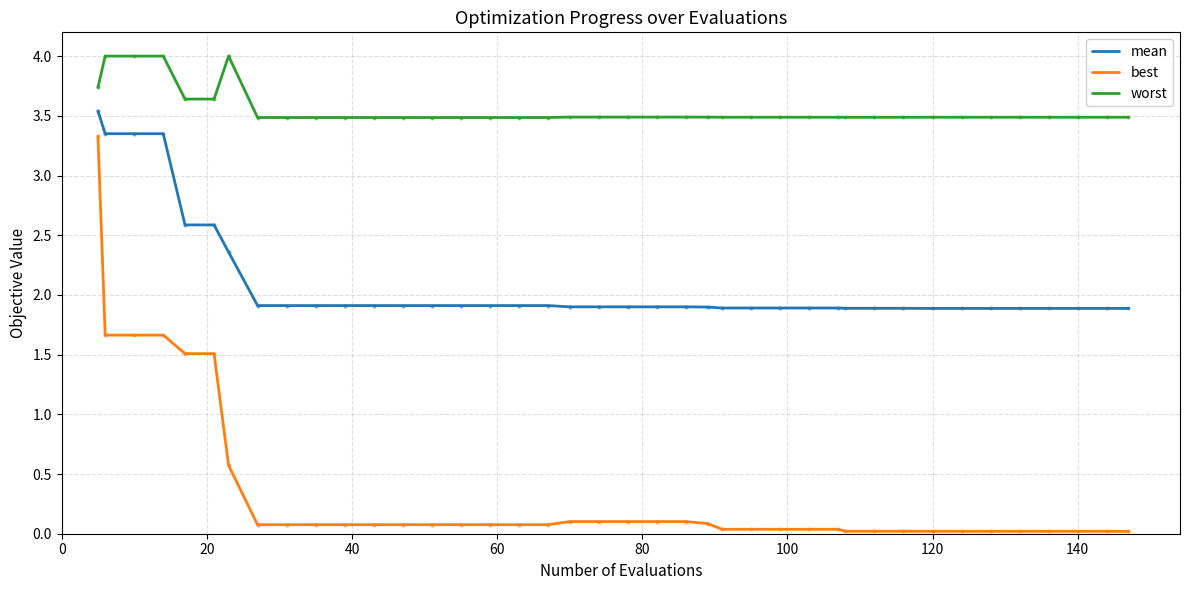

What is the difference between the maximum and second lowest values in the mean series?

1.7